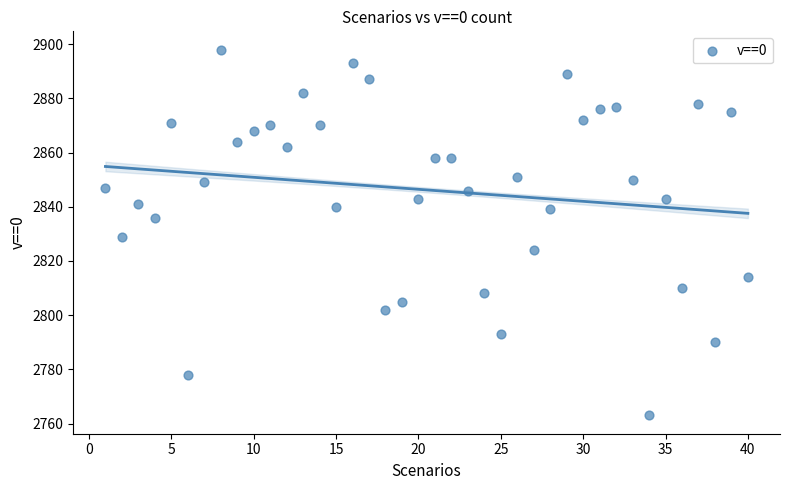

What is the range of Y values (max minus min)?

135